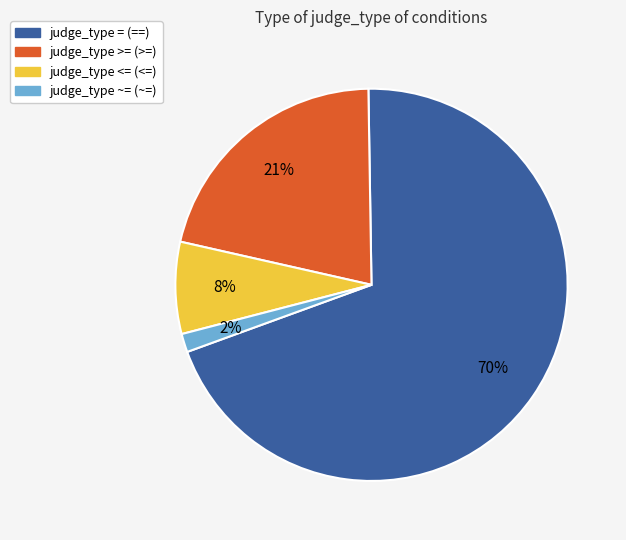

Which slice is the largest?

judge_type = (==)